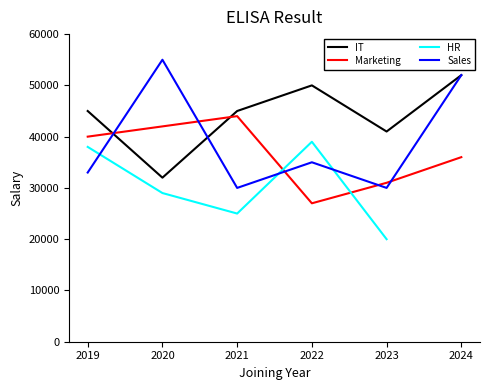

What is the maximum value for Sales?

55000